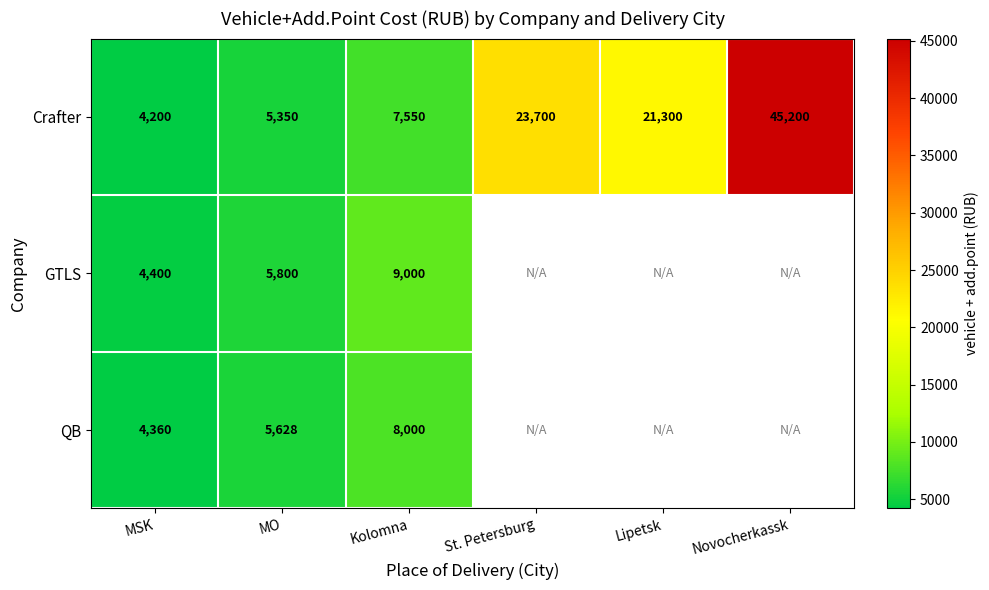

Between St. Petersburg and MSK, which is larger?

St. Petersburg